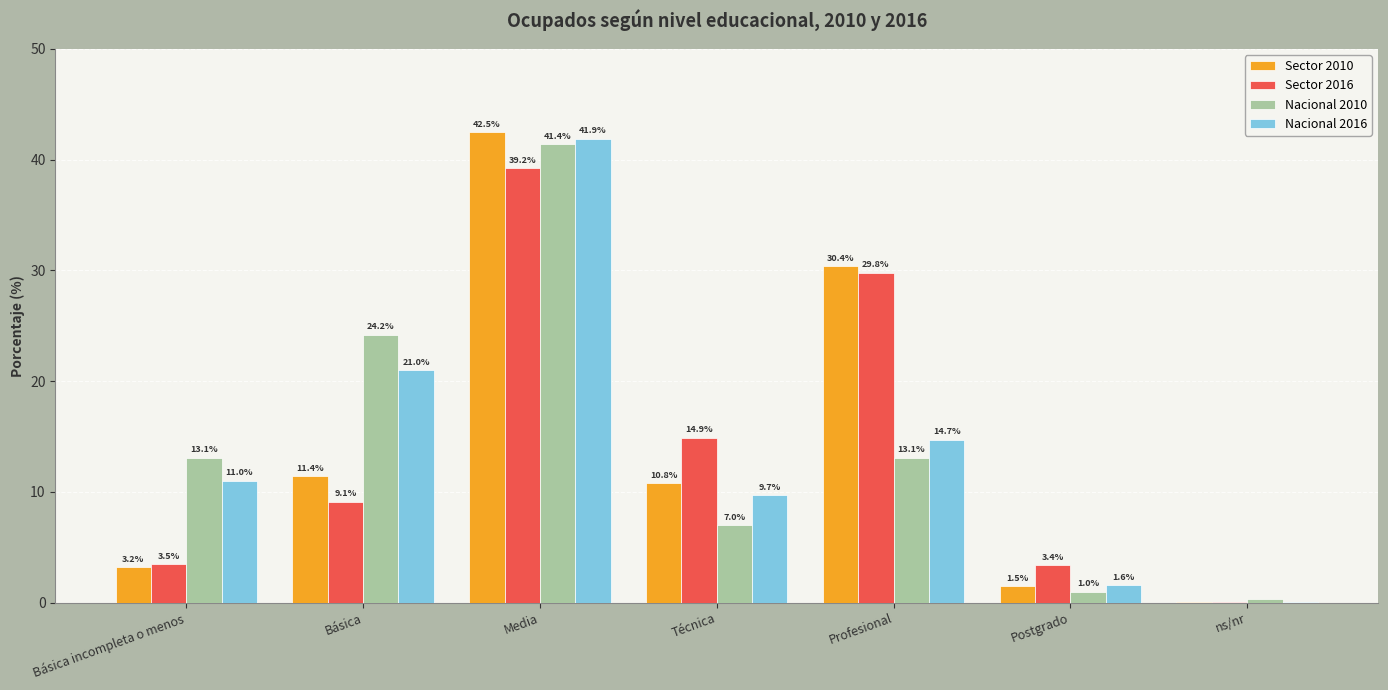

Which series has the widest spread of values?

Sector 2010